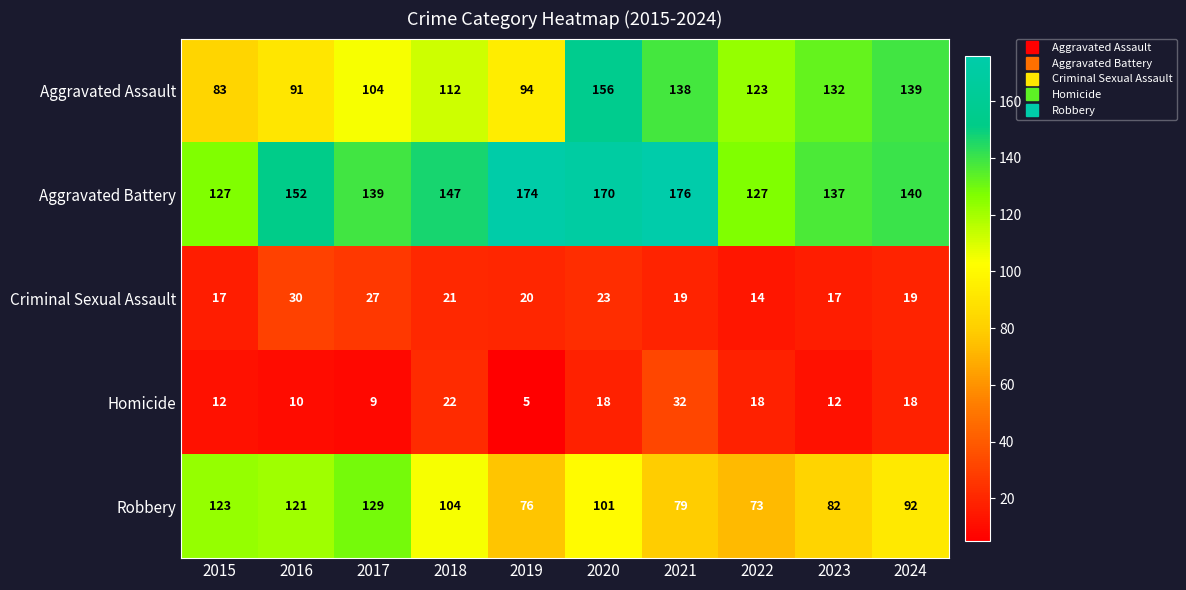

Count the number of categories in the chart.

10